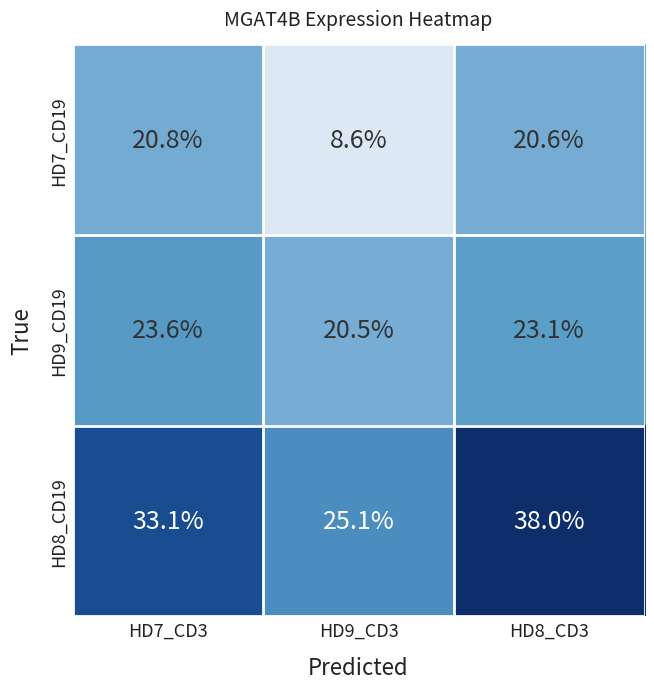

What is the difference between the maximum and second lowest values in the HD8_CD19 series?

4.9